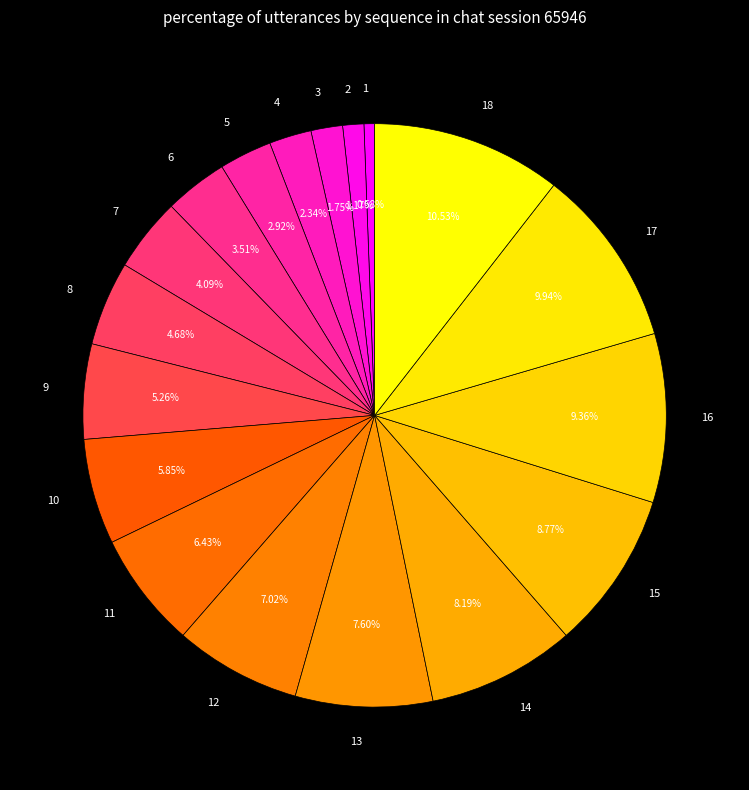

To the nearest percent, what percentage of the pie is 6?

4%